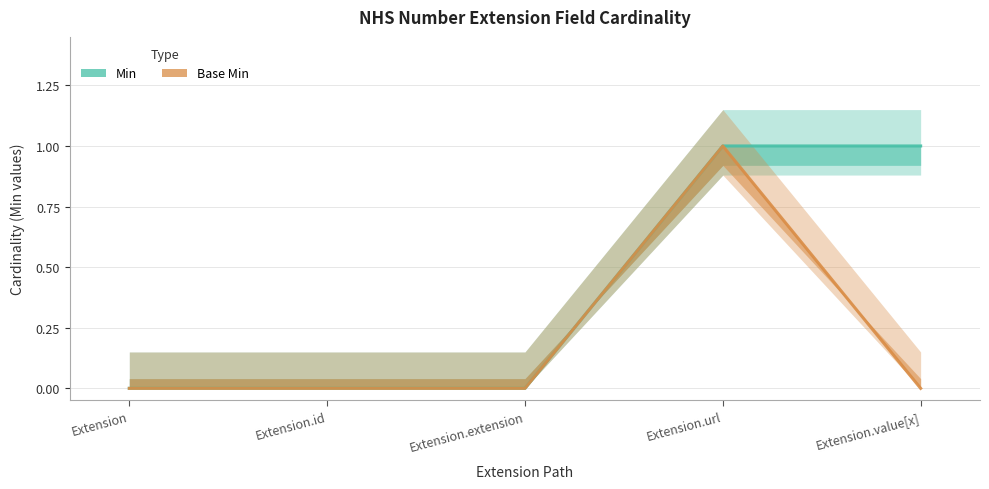

What is the difference between the maximum and minimum values in the Base Min series?

1